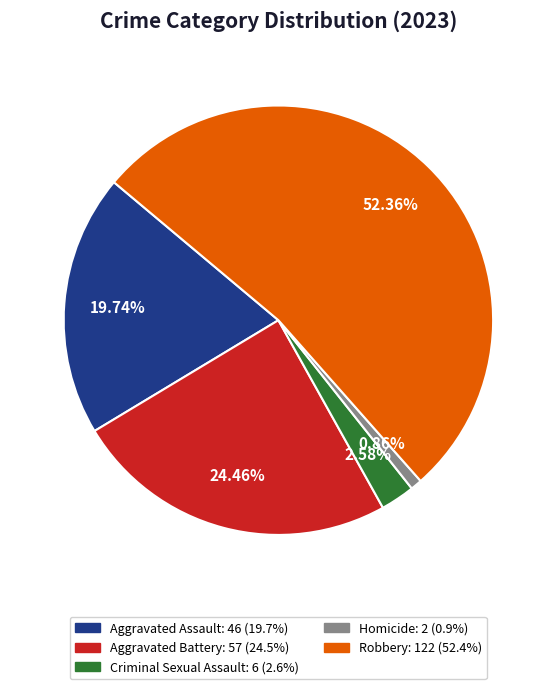

Between Aggravated Assault and Criminal Sexual Assault, which is larger?

Aggravated Assault